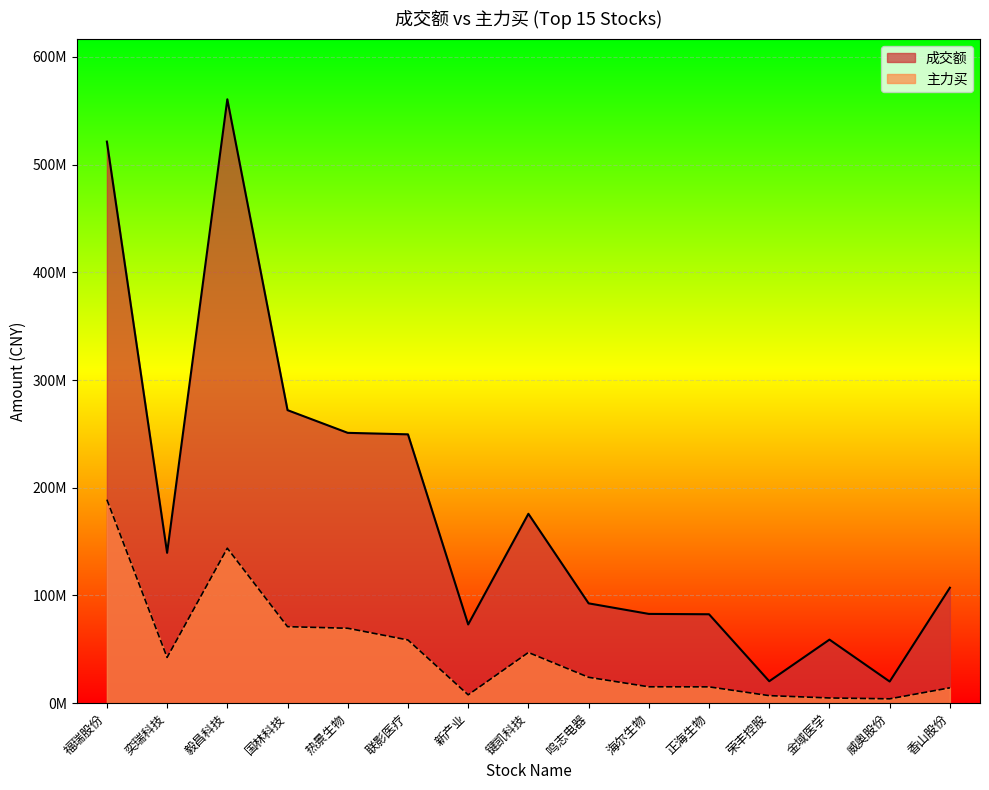

Rank the series by their maximum value, from highest to lowest.

成交额, 主力买